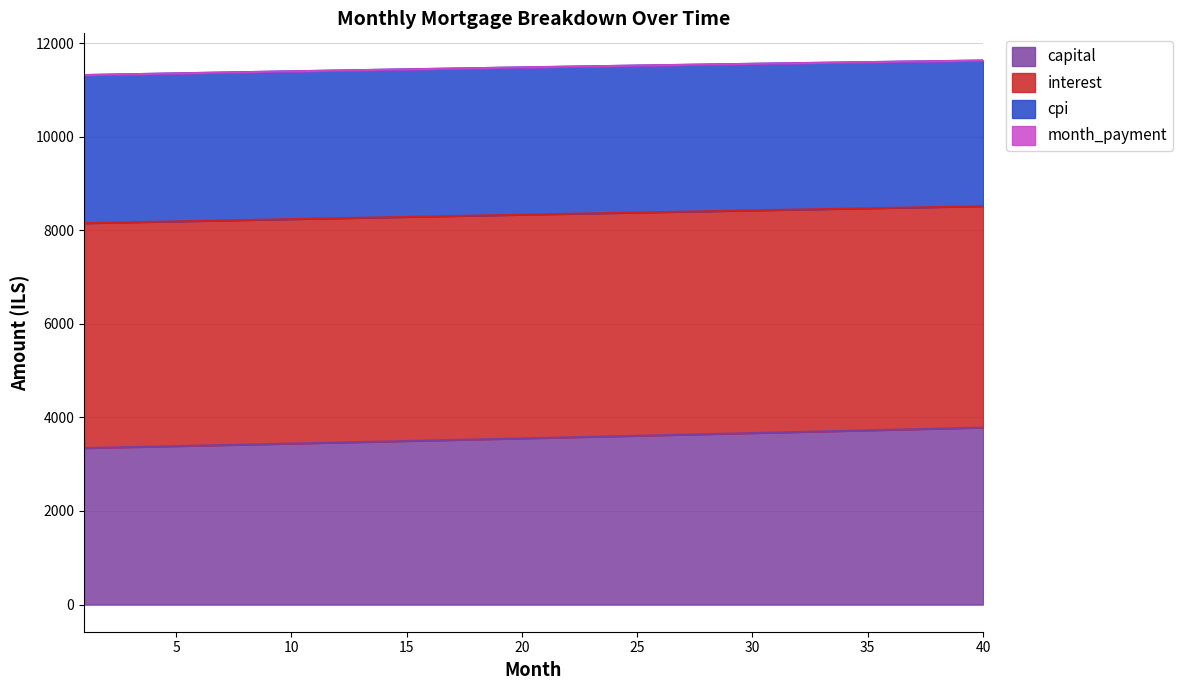

What is the difference between the month_payment values at 26 and 18?

63.3